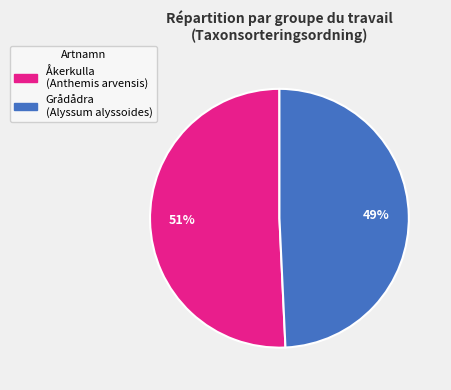

Does any single category account for the majority?

Yes